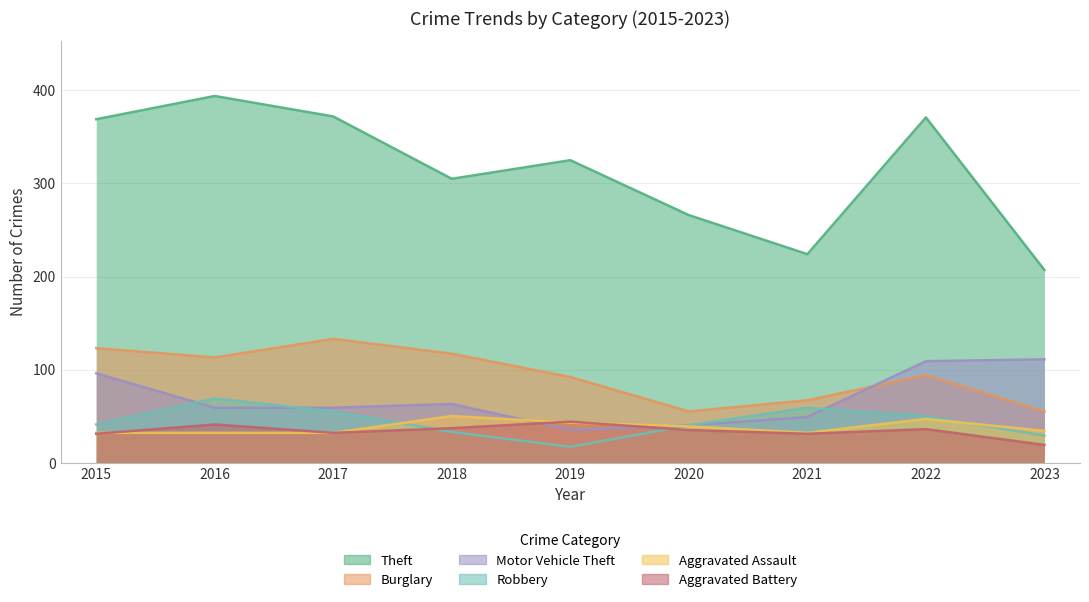

At how many categories does at least one series exceed 280?

6